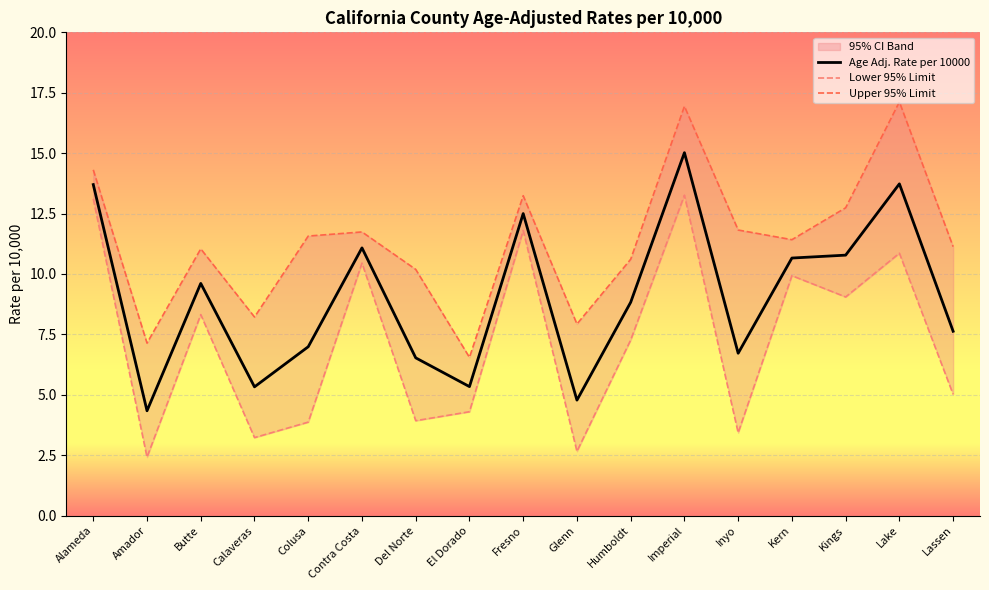

In Lower 95% Limit, how many points are higher than both neighbors (excluding endpoints)?

6